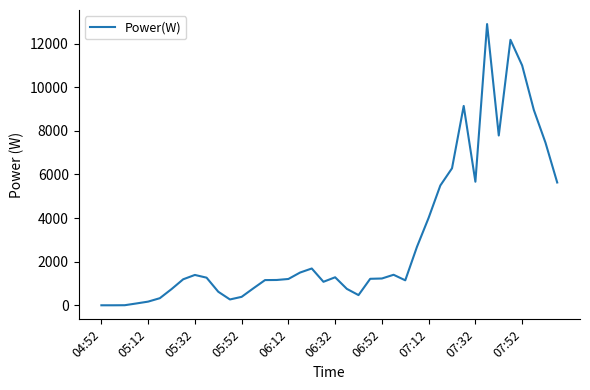

What is the maximum value shown in the chart?

12894